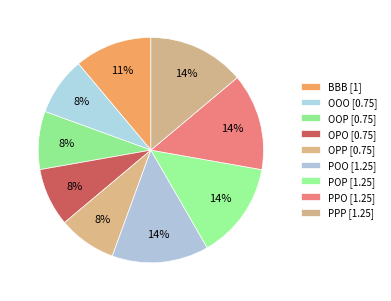

Do PPP and BBB together represent more than half of the pie?

No